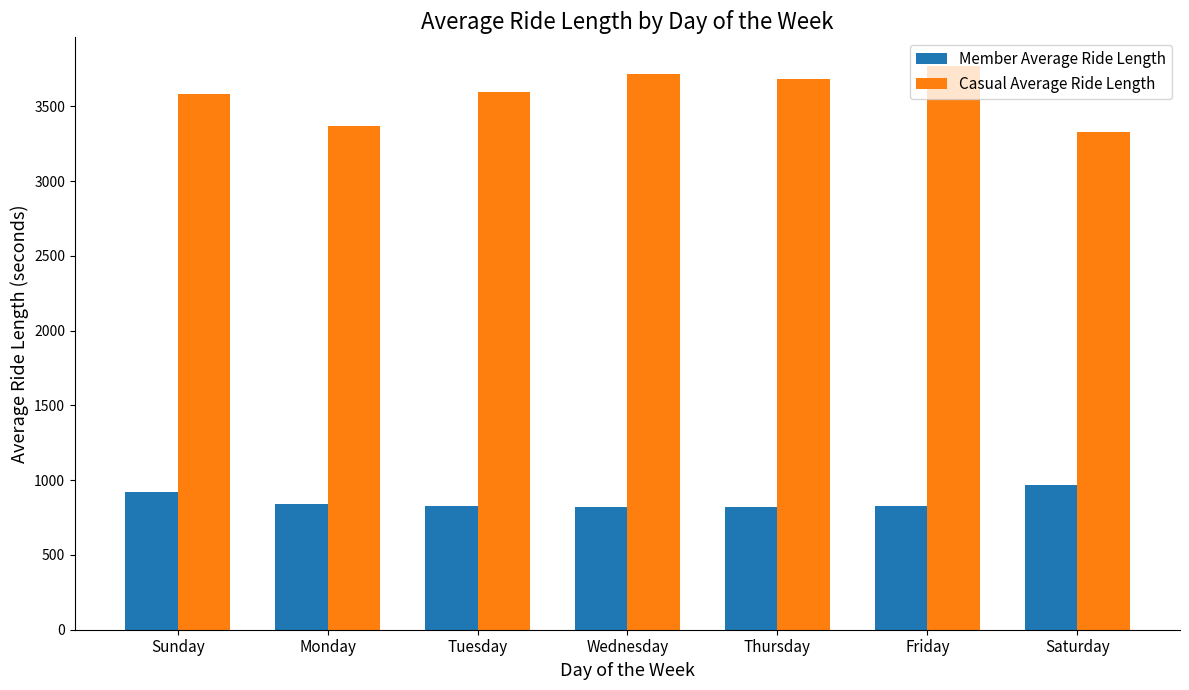

Is it true that Casual Average Ride Length equals 2133.0 at Tuesday?

False